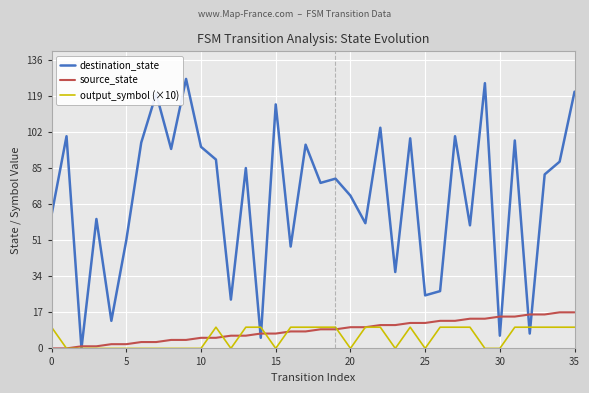

List the series in order of their peak value, lowest first.

output_symbol (×10), source_state, destination_state